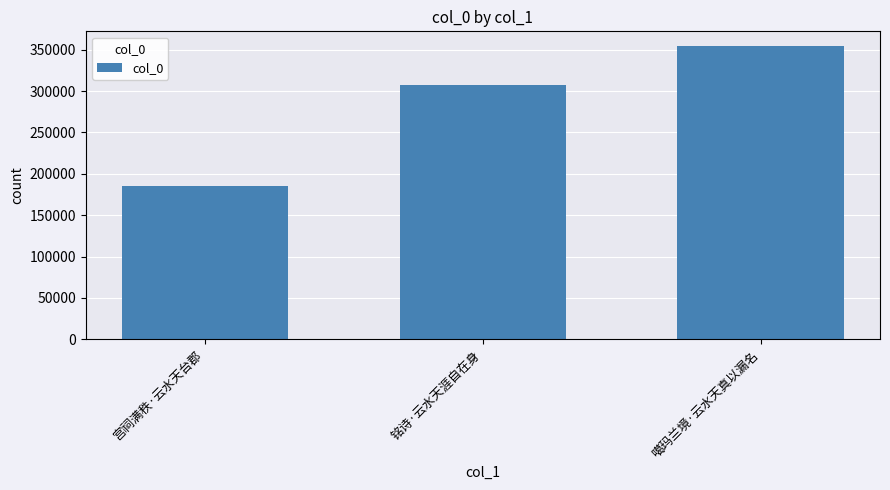

How many data points are less than 306815?

1